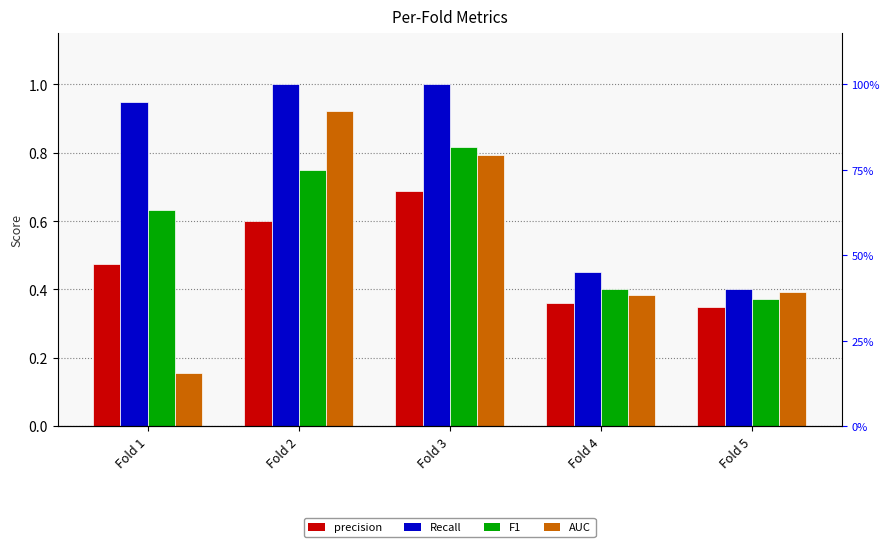

Between Fold 4 and Fold 1, which is larger?

Fold 1